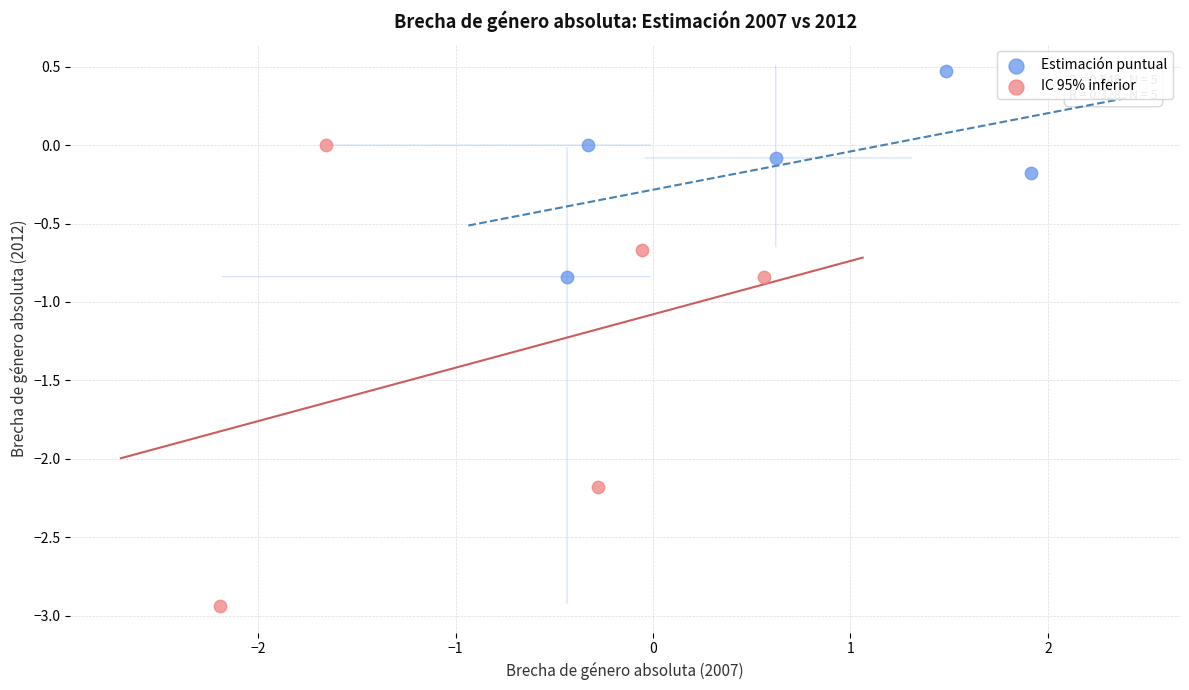

Which series has the widest spread of Y values?

IC 95% inferior